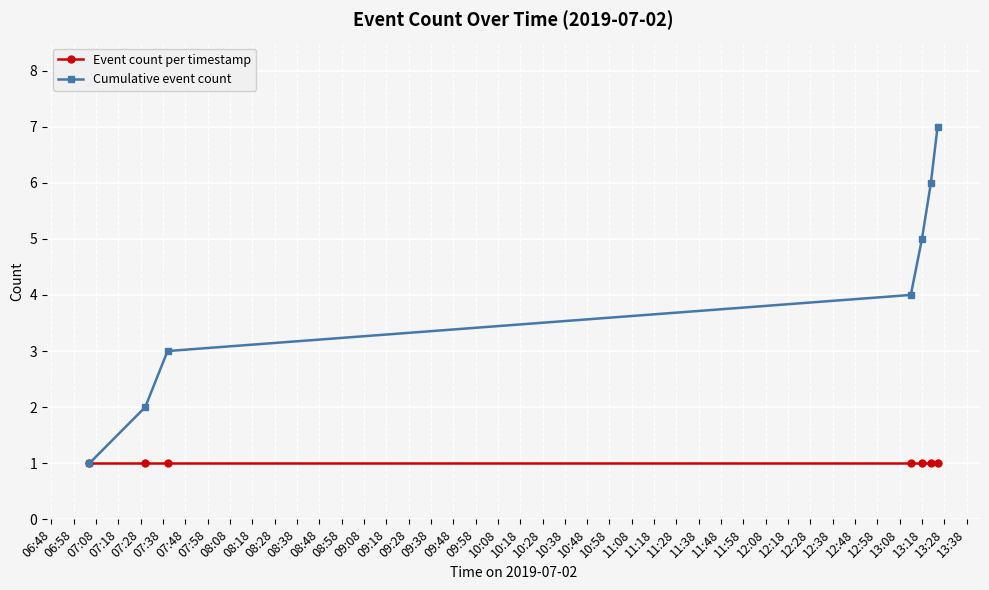

Which series has the largest total across all categories?

Cumulative event count